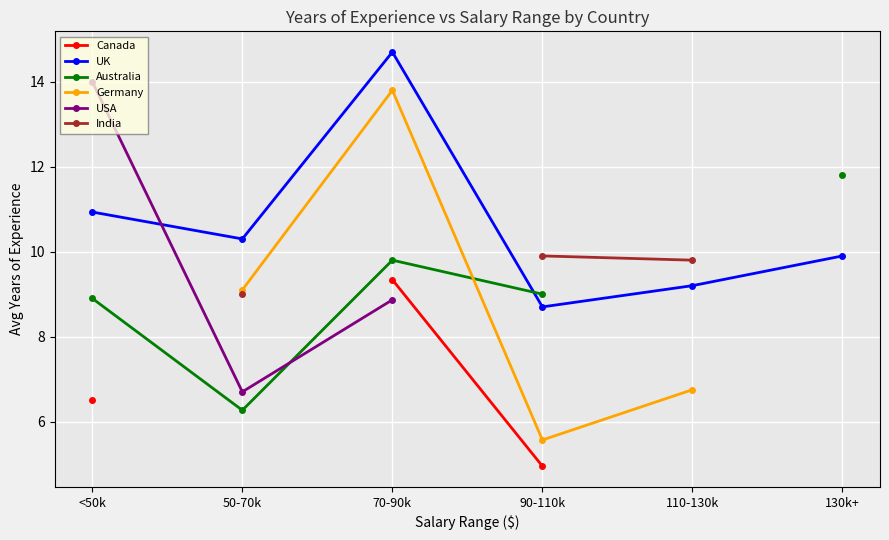

What are all the series names shown in the legend?

Canada, UK, Australia, Germany, USA, India